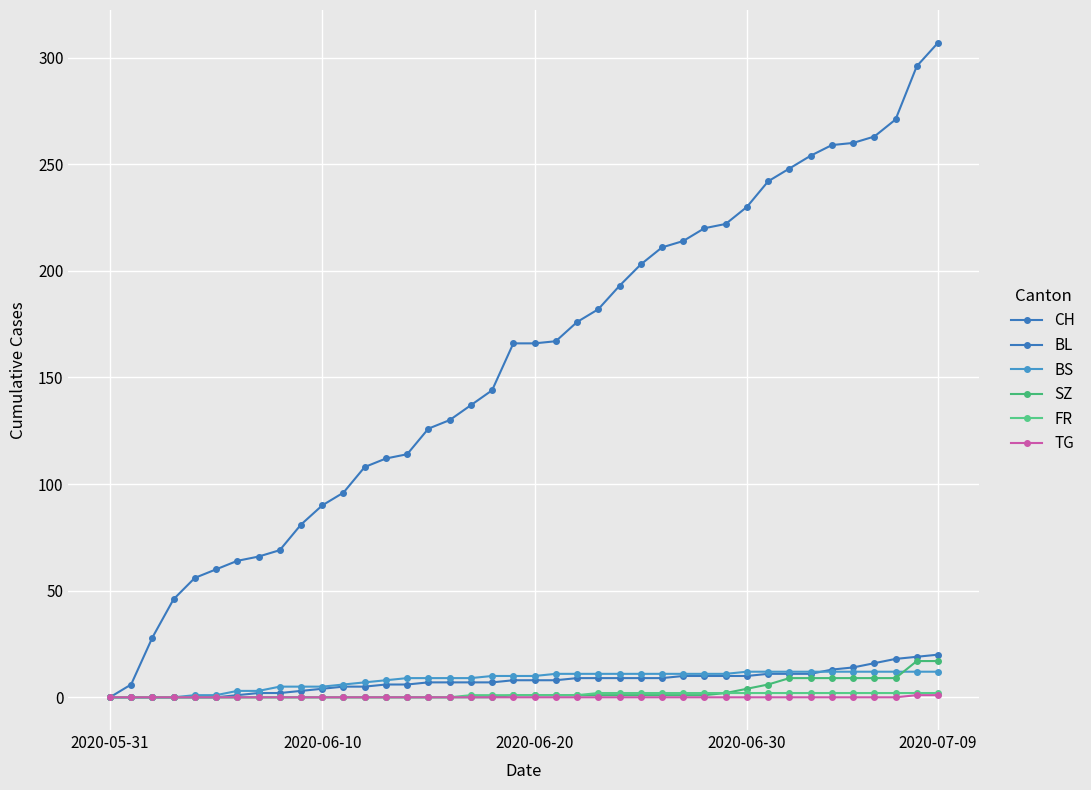

True or false: BL has more than 0 interior local peaks.

False